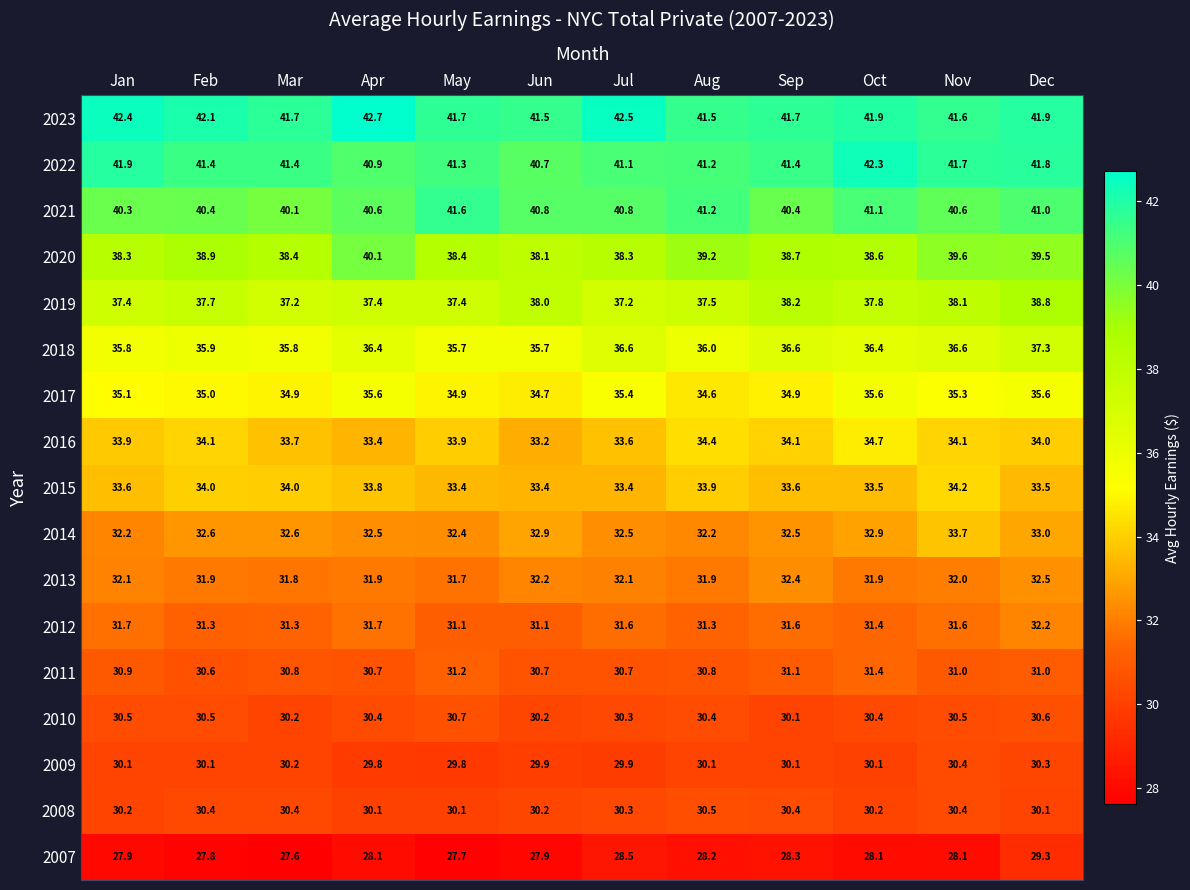

What is the total value across all series at Jul?

584.8